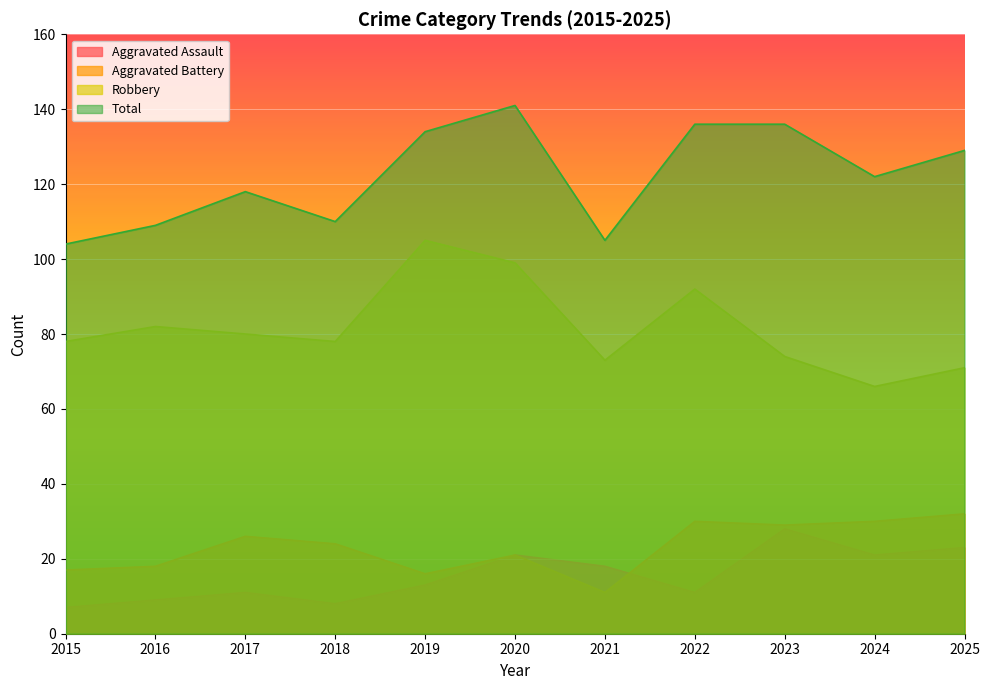

What is the total value across all series at 2025?

255